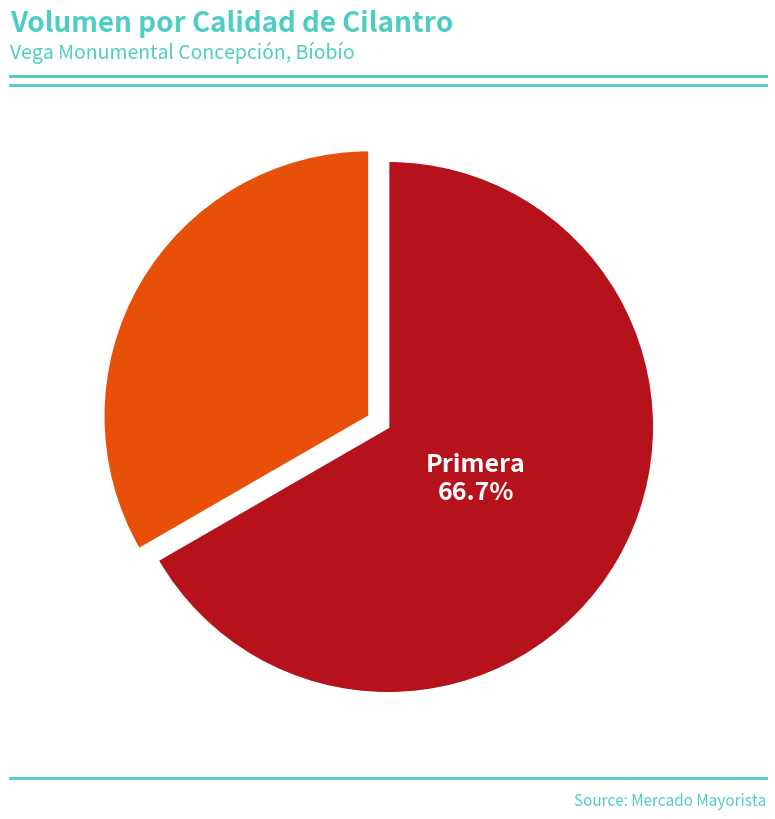

How many segments does this pie chart have?

2